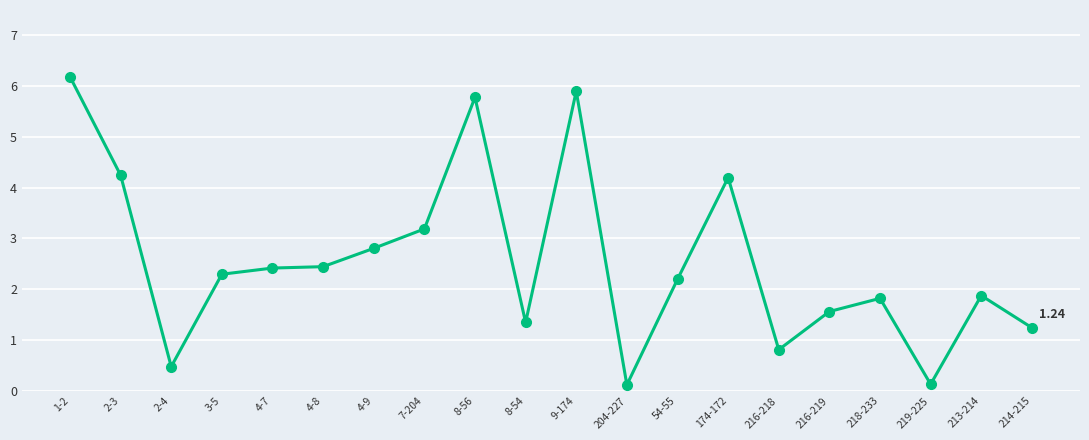

What is the sum of all values?

51.0